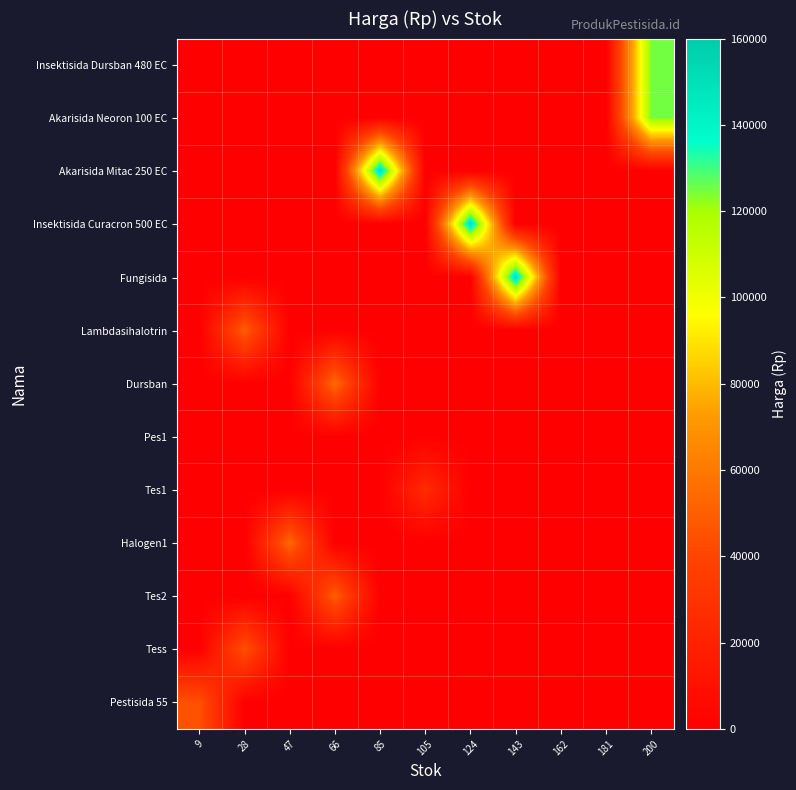

At which category does the chart reach its minimum across all series?

9